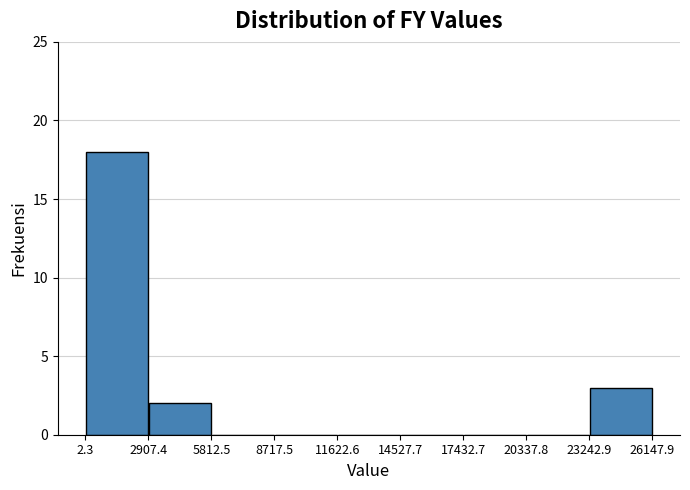

Which range on the x-axis has the tallest bar?

2.3 to 2907.4